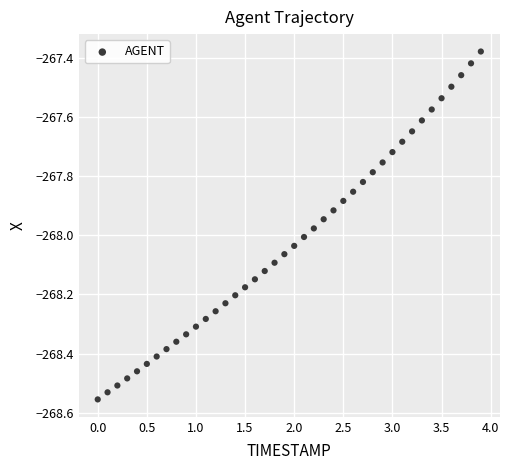

What is the range of X values (max minus min)?

3.9